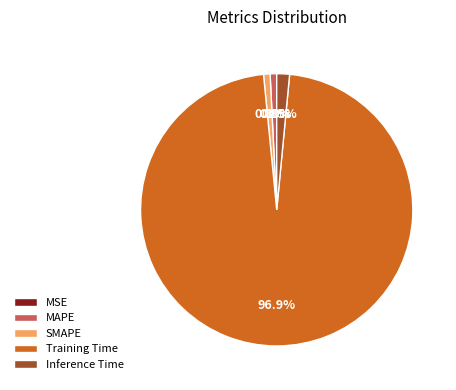

What percentage is NOT represented by MAPE?

99.2%